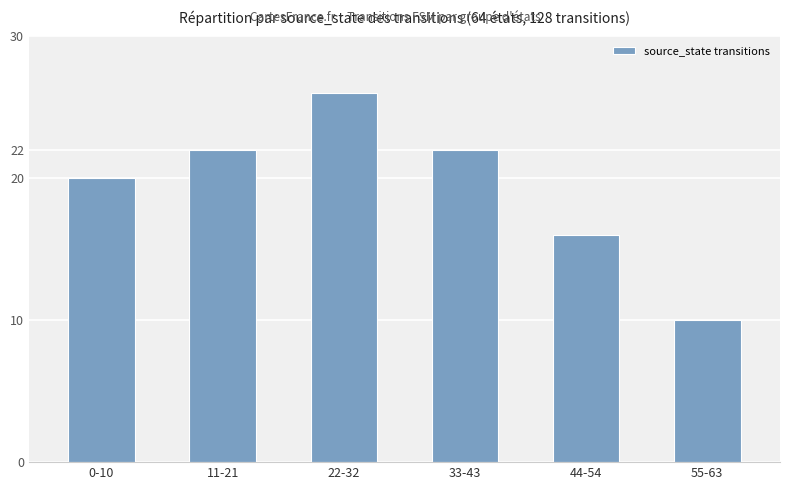

Does the chart contain any negative values?

No